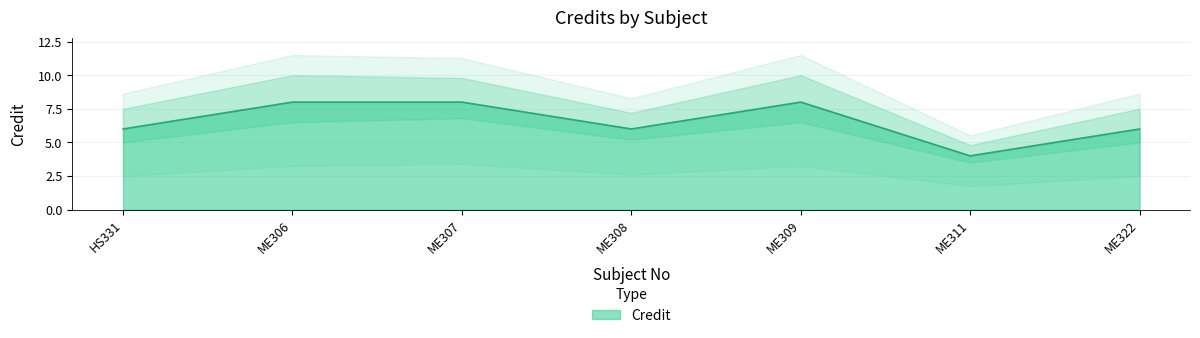

Which label corresponds to the smallest value in the chart?

ME311